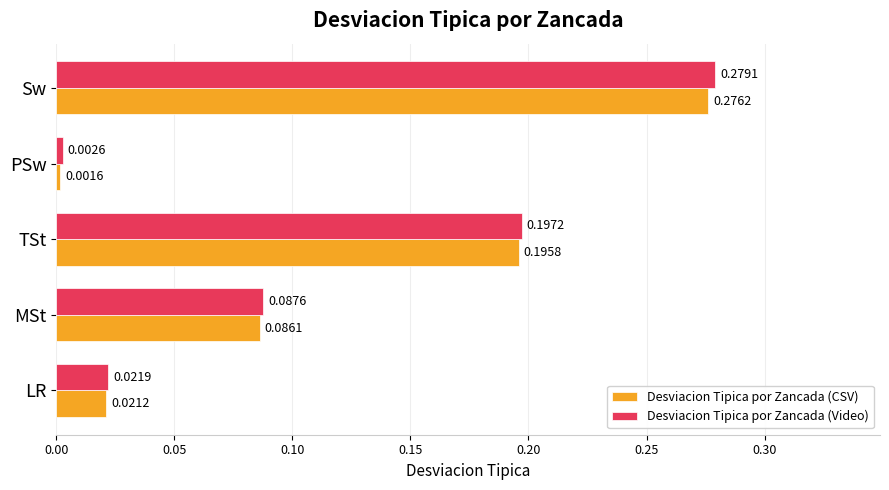

Is the value of Desviacion Tipica por Zancada (Video) at Sw greater than the value of Desviacion Tipica por Zancada (CSV) at LR?

Yes